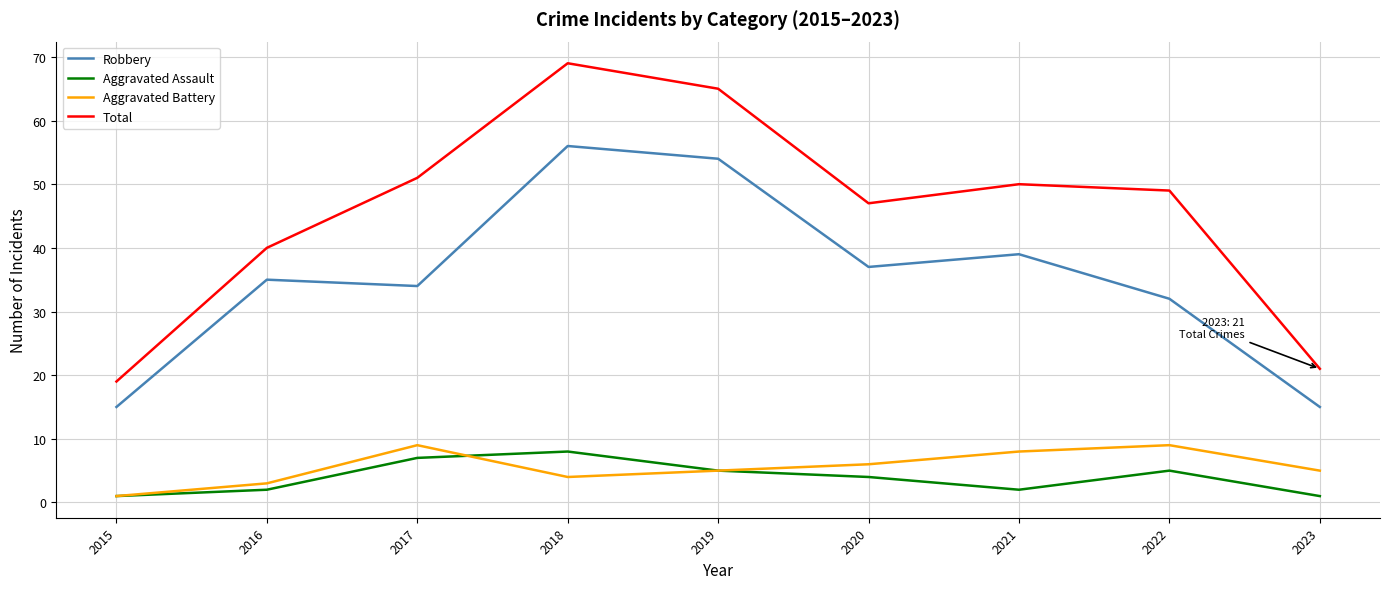

Which category has the highest value in the Robbery series?

2018